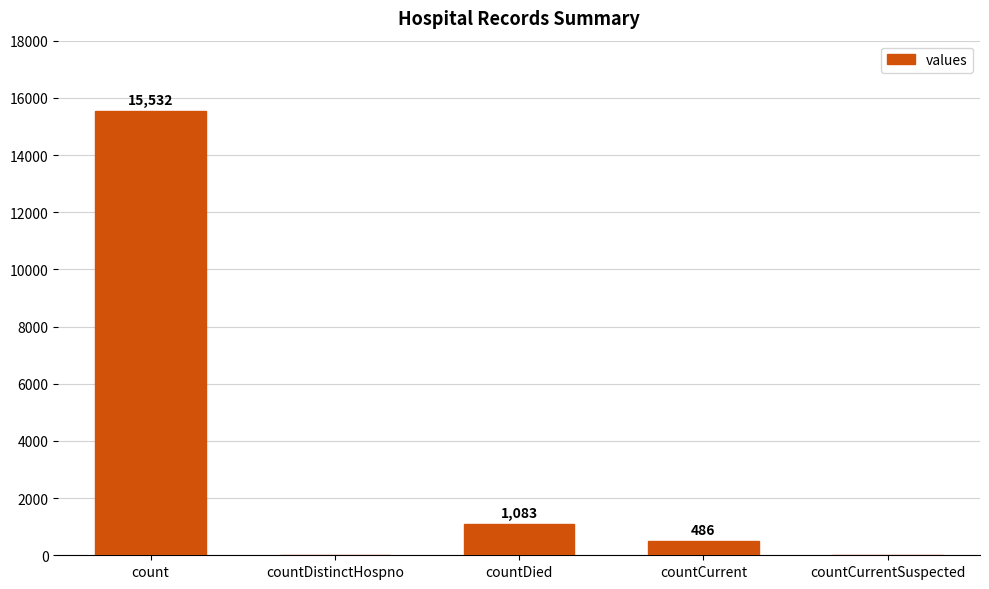

What is the sum of the values at count and countCurrentSuspected?

15532